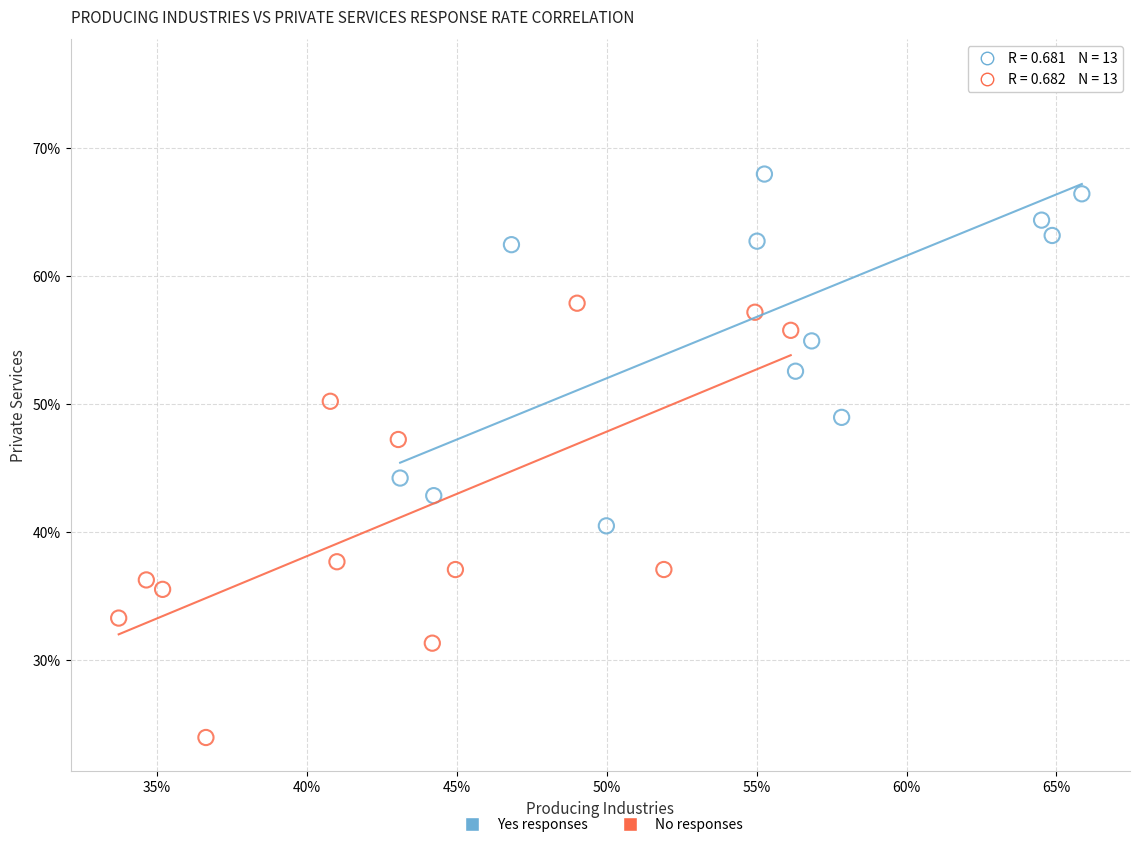

What are all the series names shown in the legend?

Yes responses, No responses